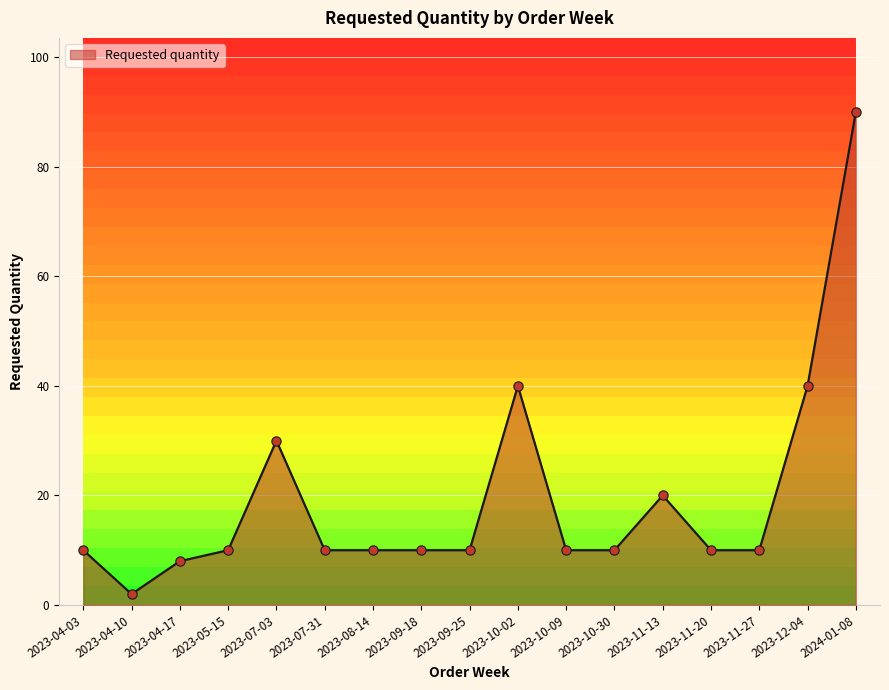

Which has a higher value, 2023-10-09 or 2023-11-27?

2023-10-09